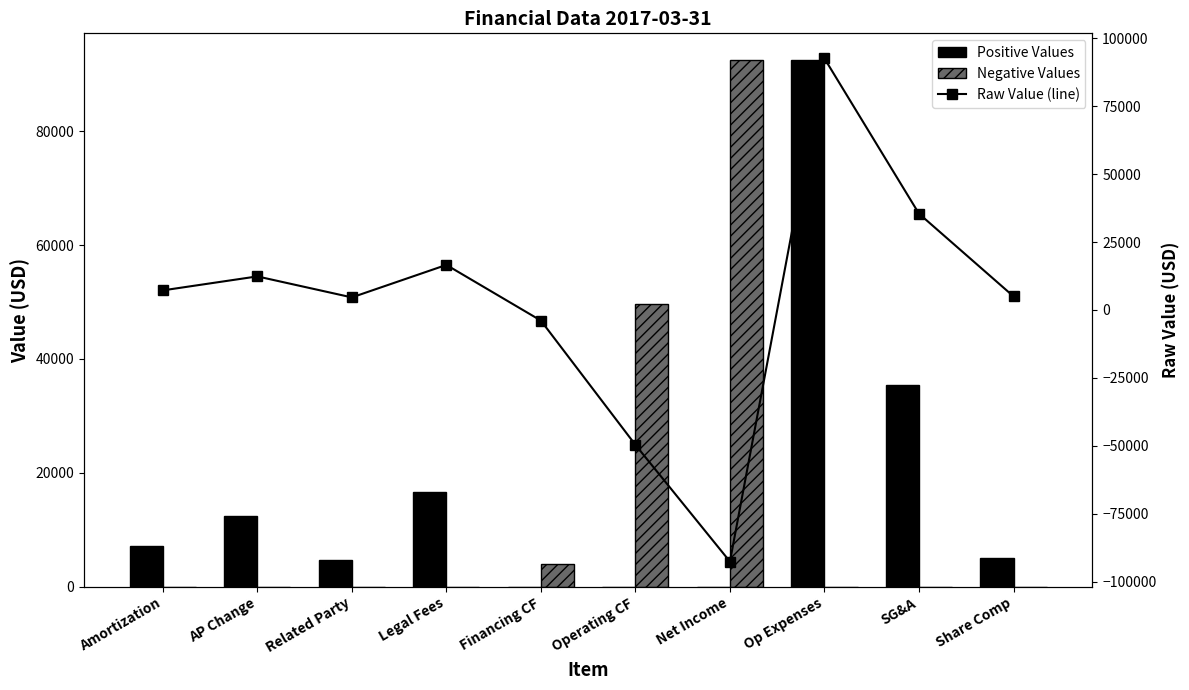

What is the sum of the Negative Values values at Op Expenses and Operating CF?

49613